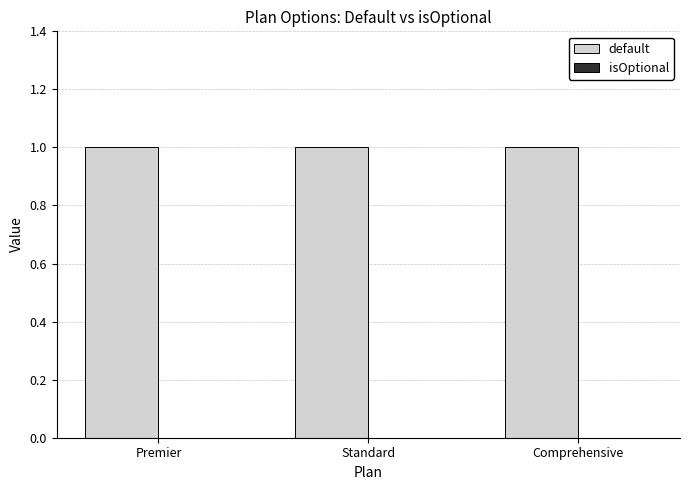

The isOptional series shows 0 at Comprehensive. True or false?

True